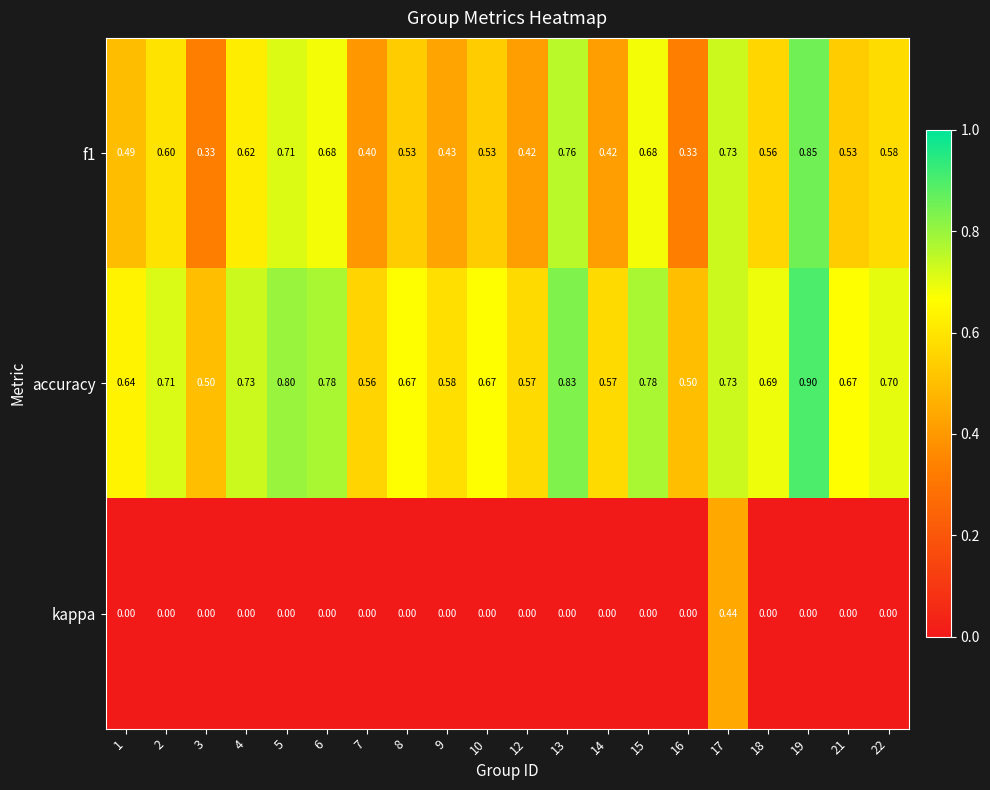

Is the value of accuracy at 3 greater than the value of kappa at 4?

Yes